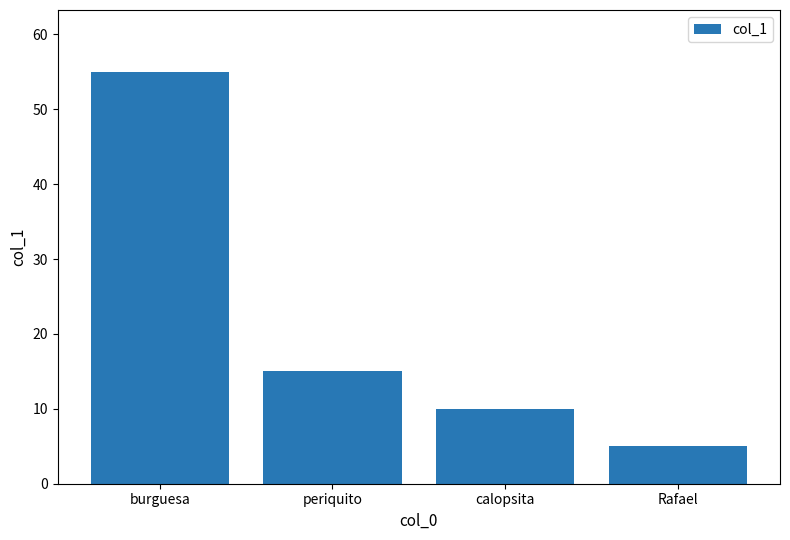

The value at burguesa is 55. True or false?

True